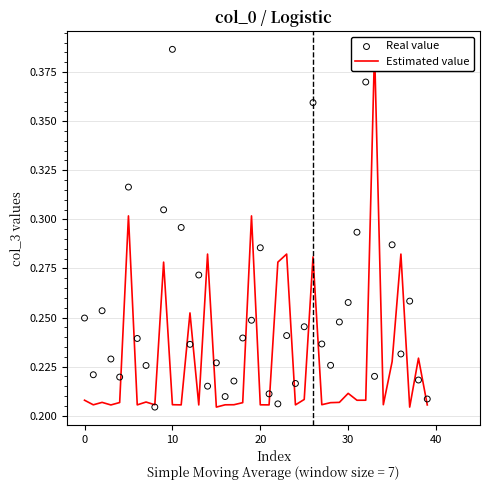

At how many categories does at least one series exceed 0?

40